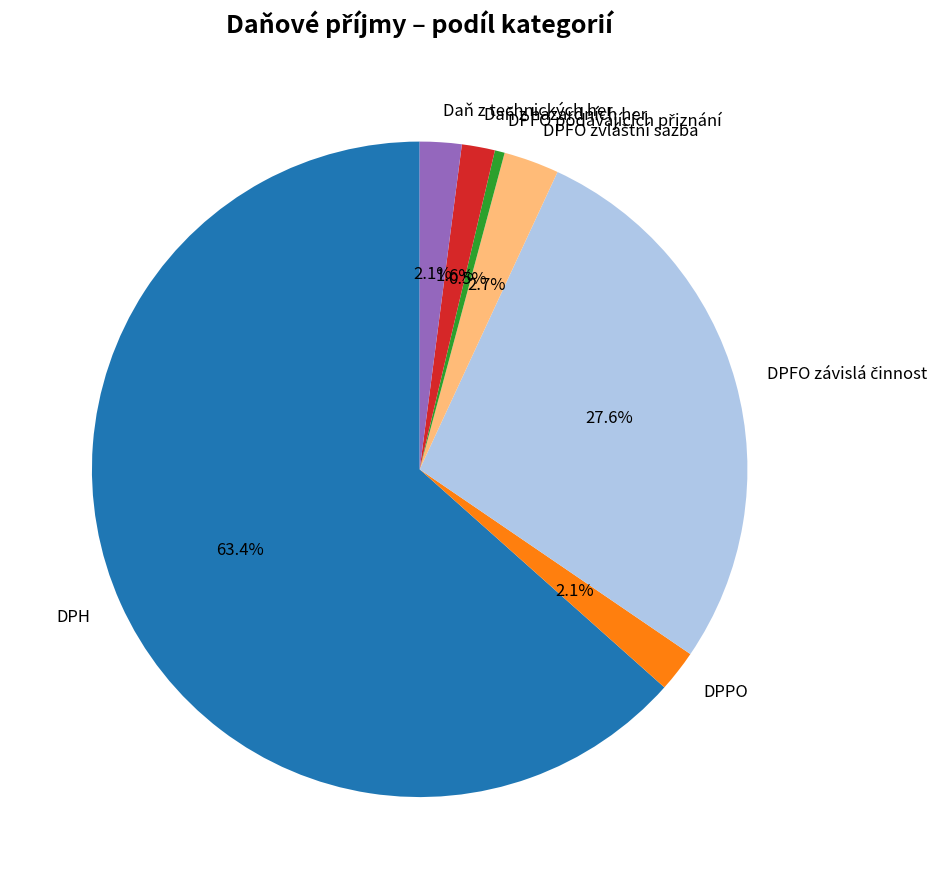

What is the largest slice in the pie chart?

DPH